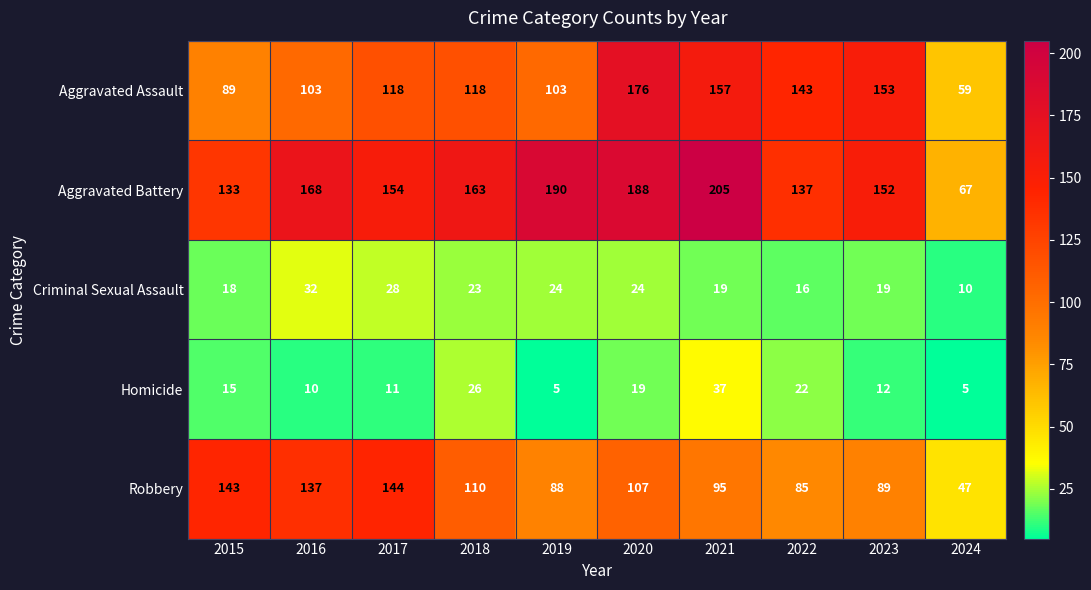

What is the difference between the second highest and minimum values in the Aggravated Battery series?

123